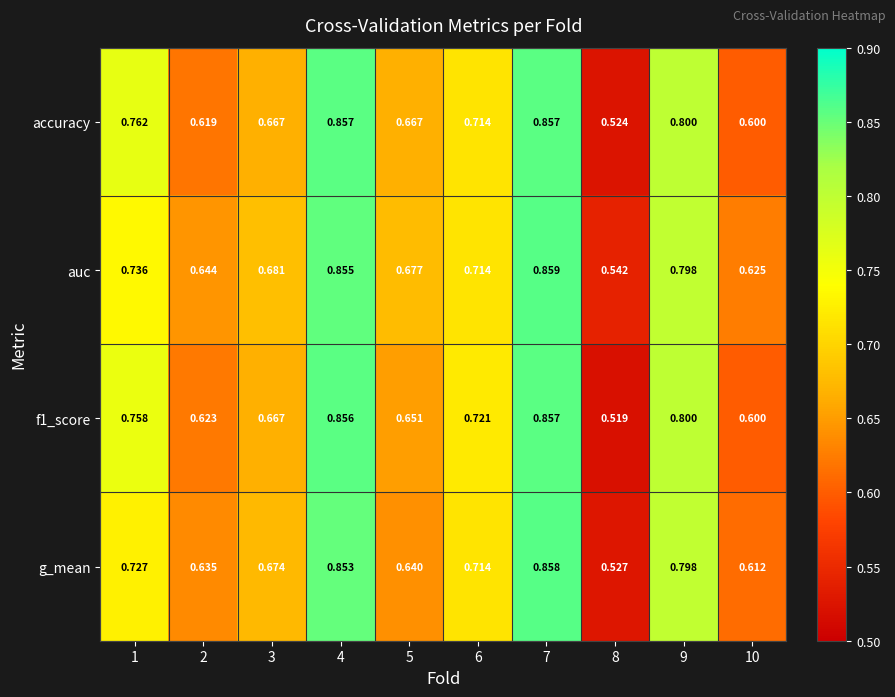

Which series changed the most between 2 and 9?

accuracy